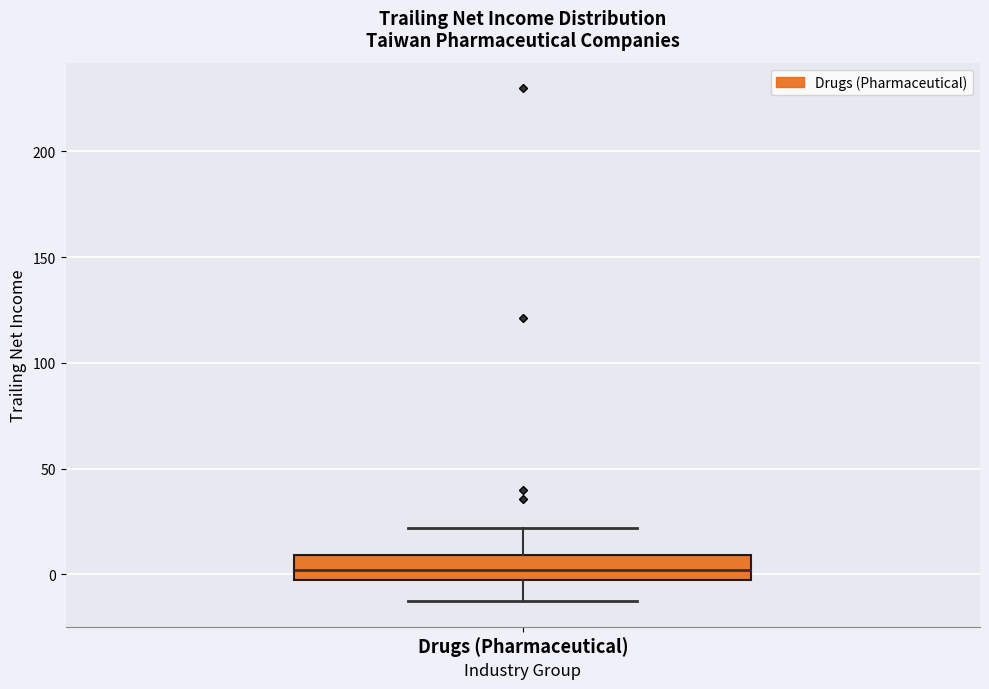

Where does the median line of the box for Drugs (Pharmaceutical) sit on the y-axis? The values are not printed on the chart, so give them approximately, as read against the axis.

0